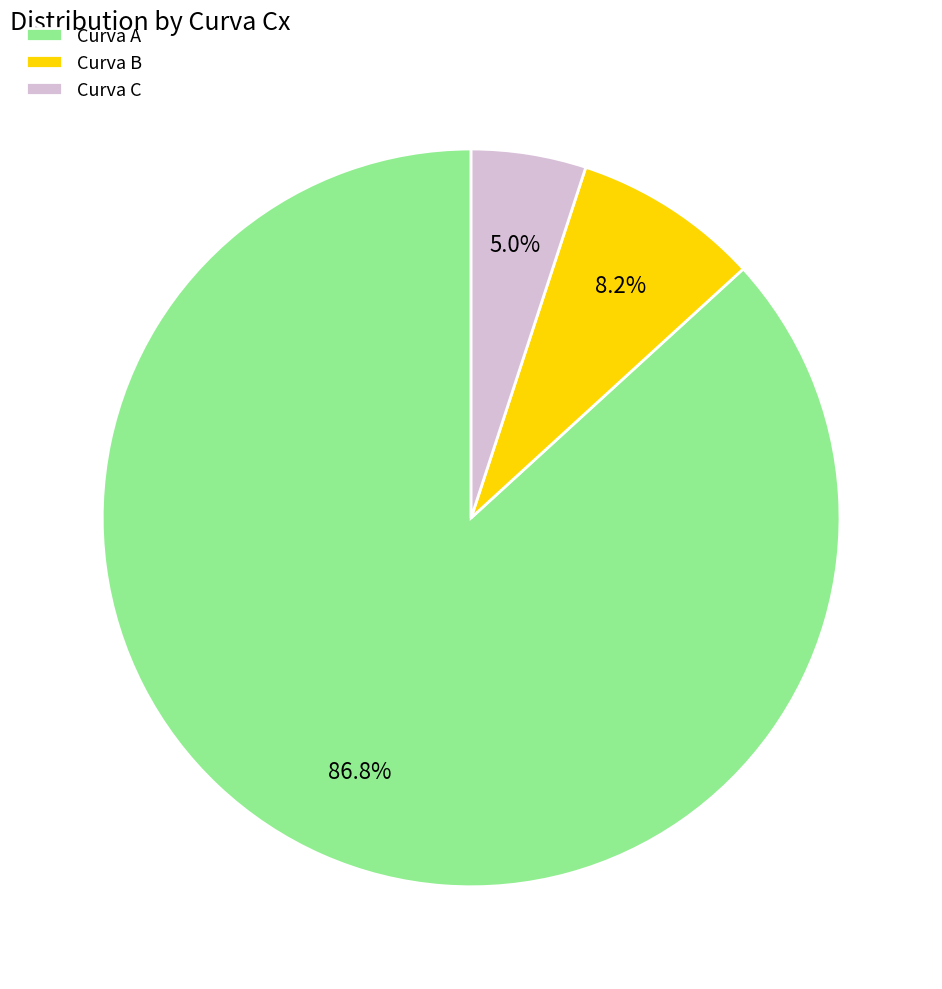

How many slices are in this pie chart?

3